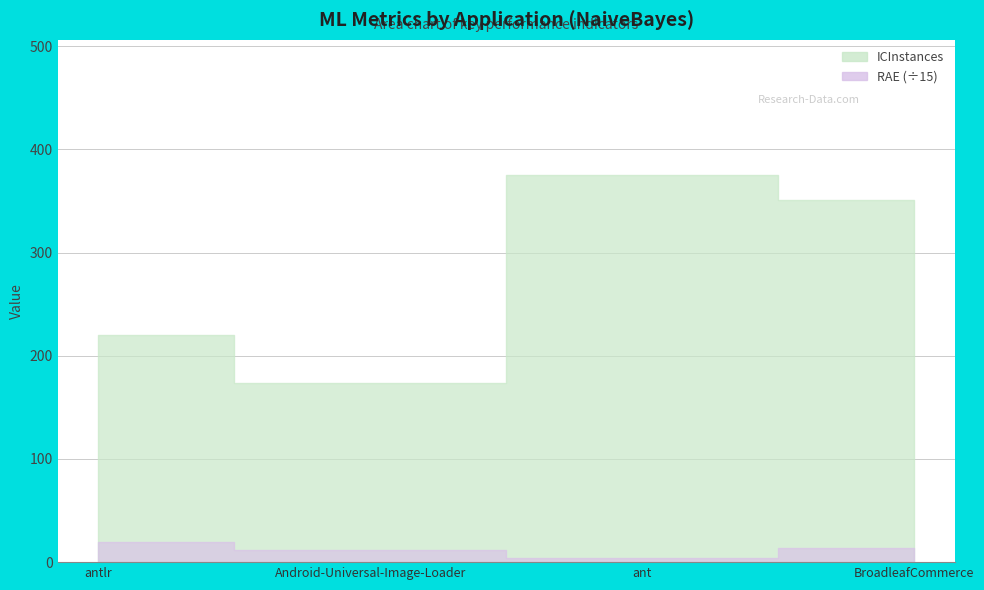

What is the label of the 4th point from the right?

antlr